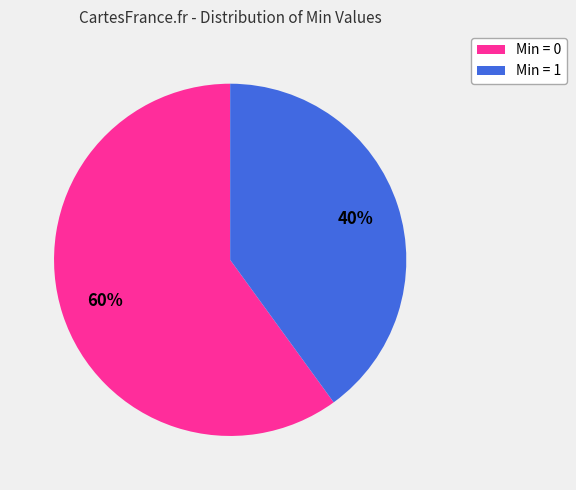

Is Min = 1 the majority of the pie?

No